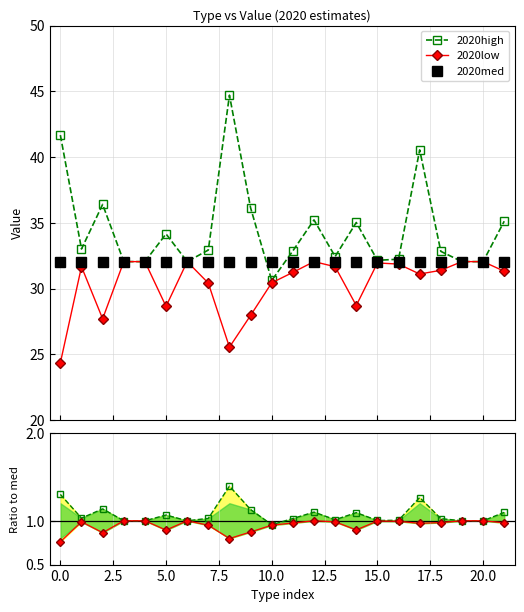

True or false: 2020high and 2020low intersect in this chart.

False